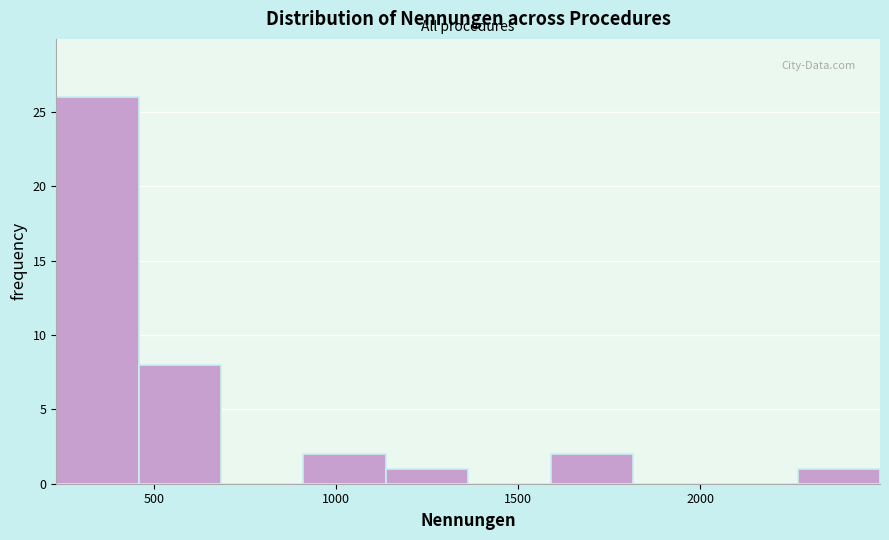

Reading left to right, list every bar in this chart as the range it spans on the x-axis followed by its height. Neither the bar edges nor the heights are printed on the chart, so give them approximately, as read against the axes.

250 to 450: 26
450 to 700: 8
700 to 900: 0
900 to 1150: 2
1150 to 1350: 1
1350 to 1600: 0
1600 to 1800: 2
1800 to 2050: 0
2050 to 2250: 0
2250 to 2500: 1